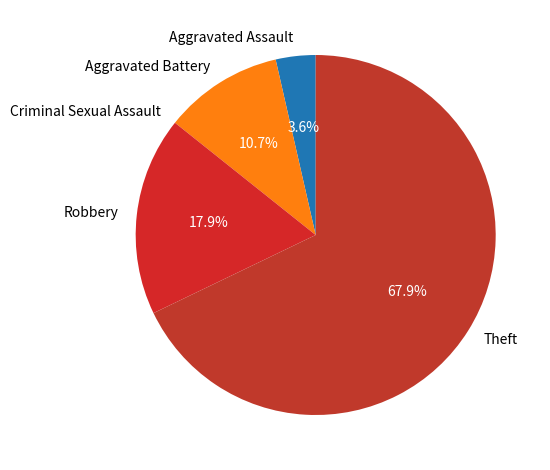

Which category has the biggest portion of the pie?

Theft